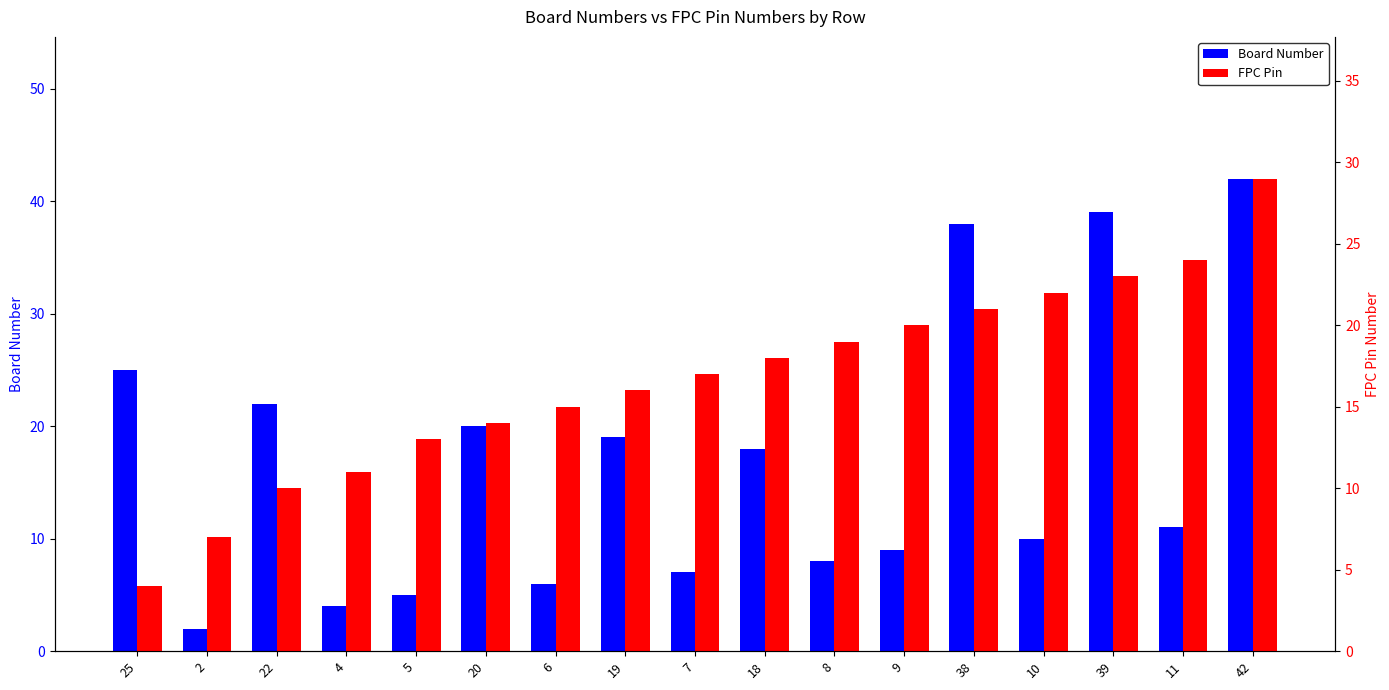

What is the difference between the second highest and second lowest values in the Board Number series?

35